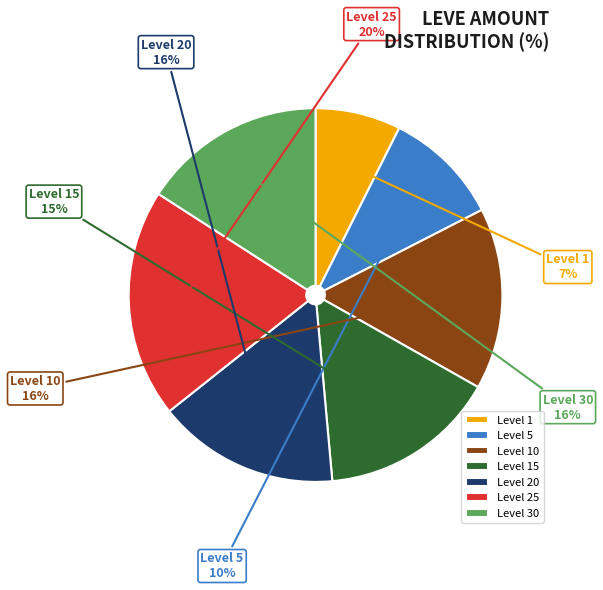

Count the number of slices in the pie.

7